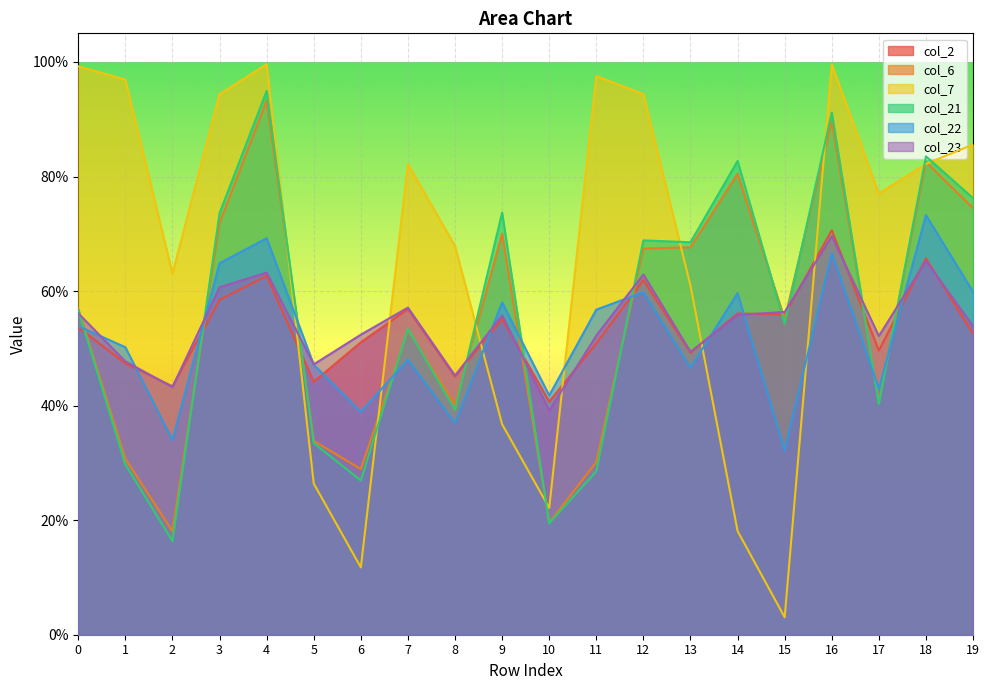

At which category is the sum across all series the highest?

16